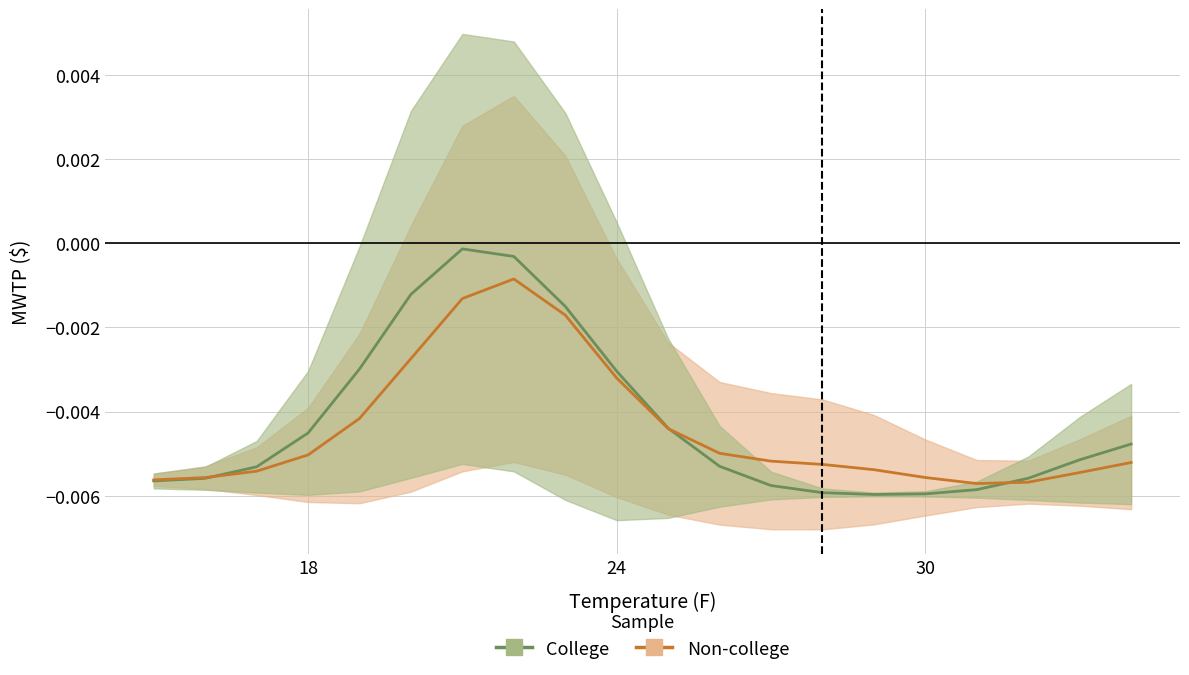

How many intersections are there between Non-college and College?

3